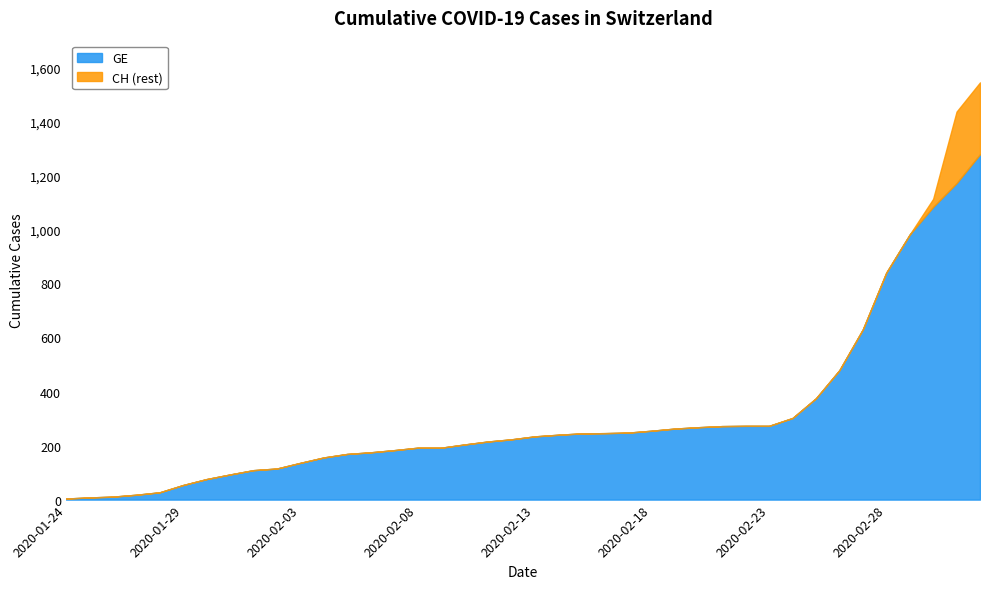

At which label does CH reach its peak?

2020-03-03